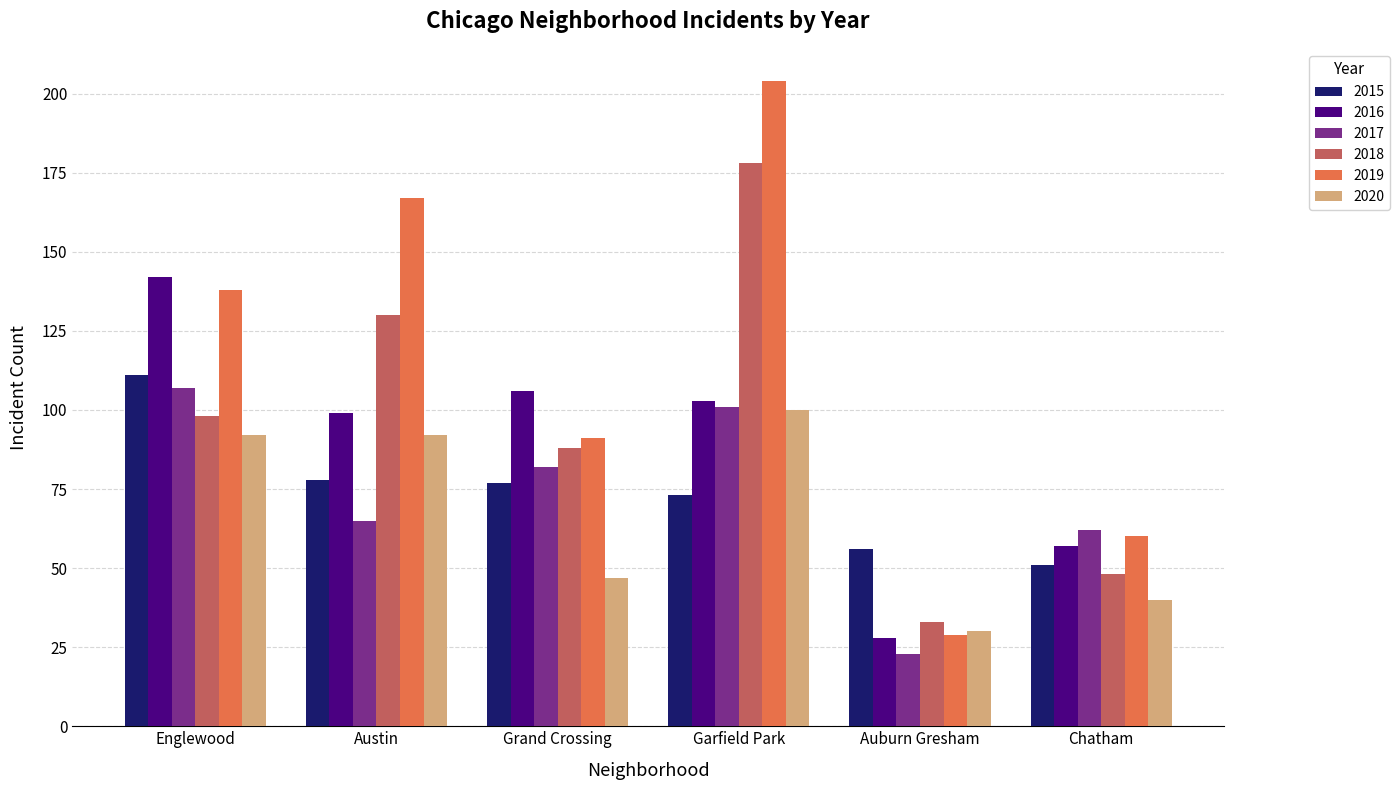

What value does the 2017 series have at Chatham?

62